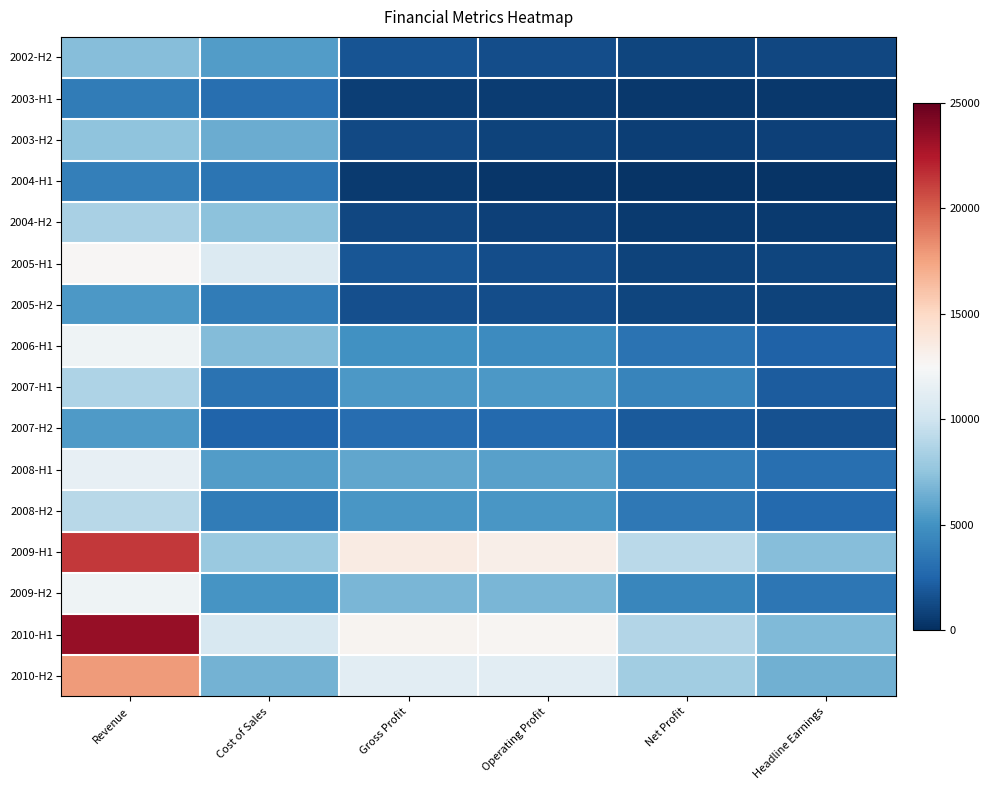

What is the maximum value shown in the chart?

23408